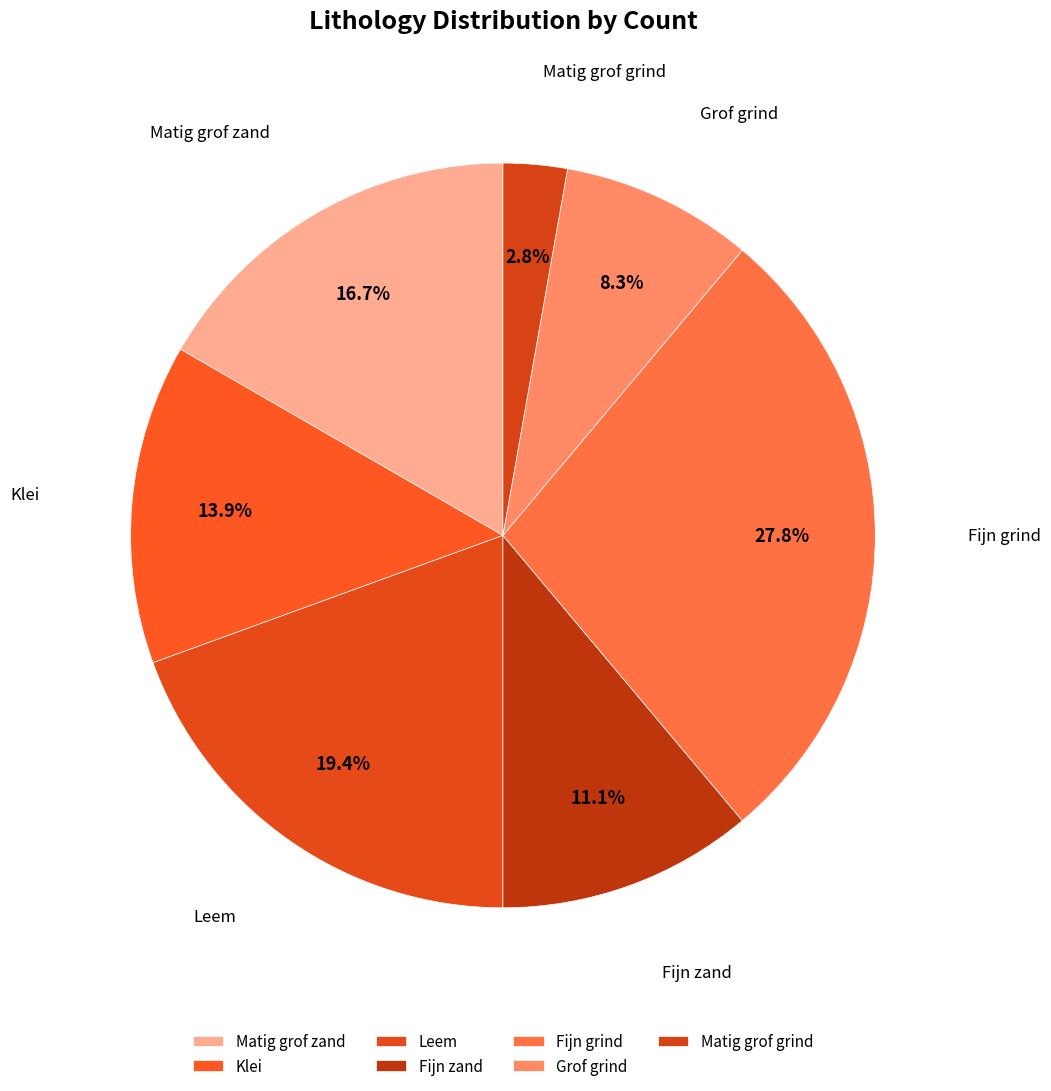

How many segments does this pie chart have?

7